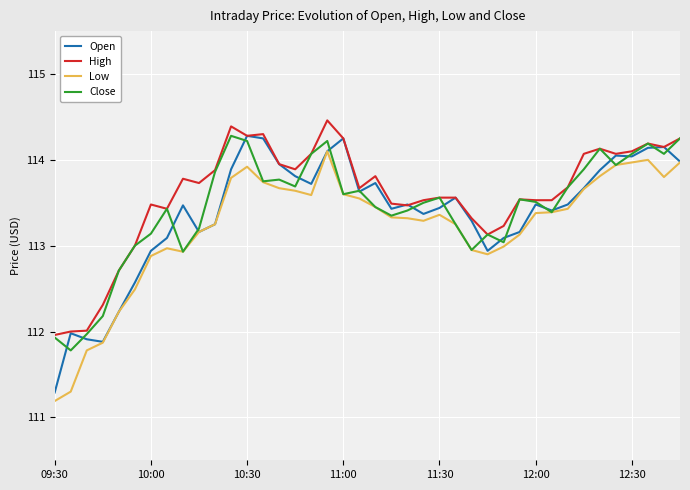

What is the maximum value for Close?

114.3